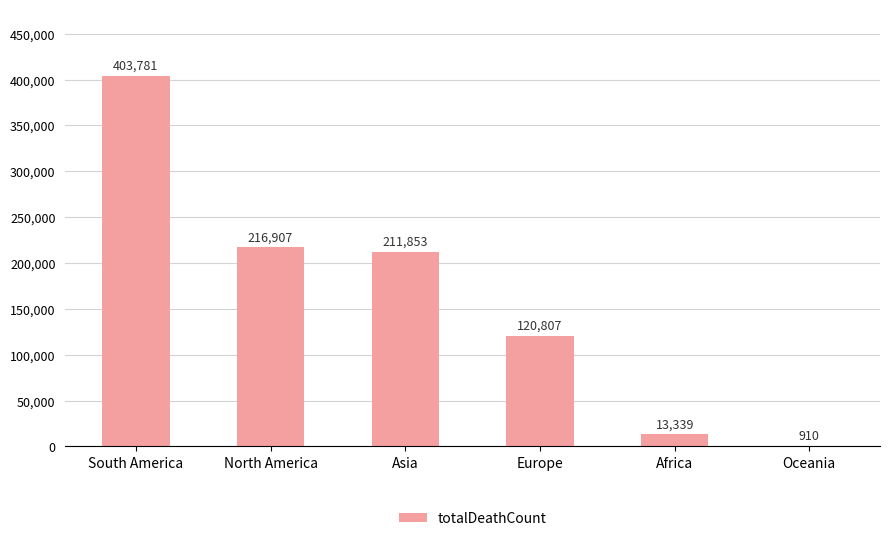

At which label does the data first exceed 211853?

South America